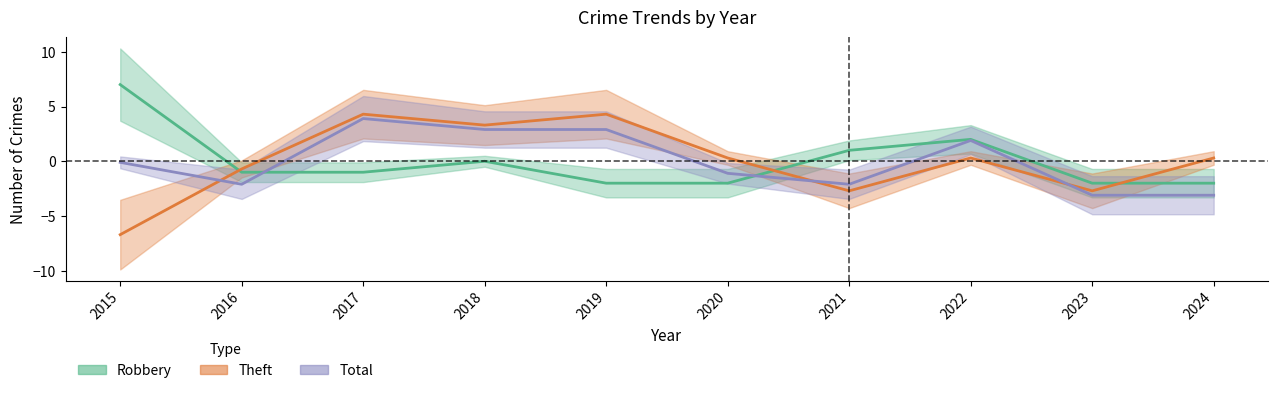

How many values in Theft are above zero?

6